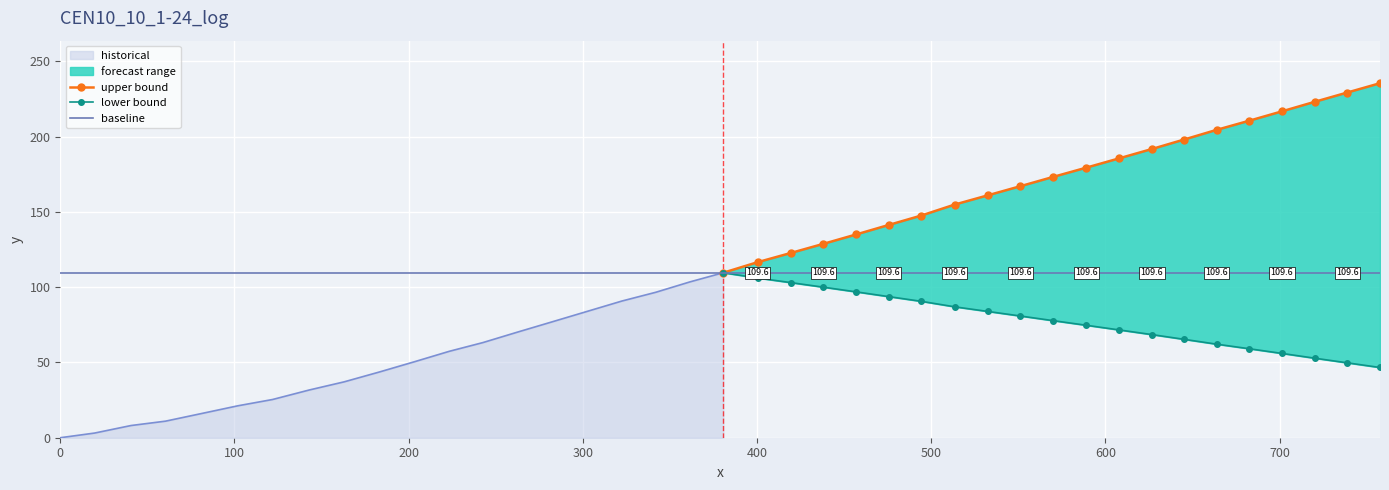

At which category does the chart reach its peak across all series?

39